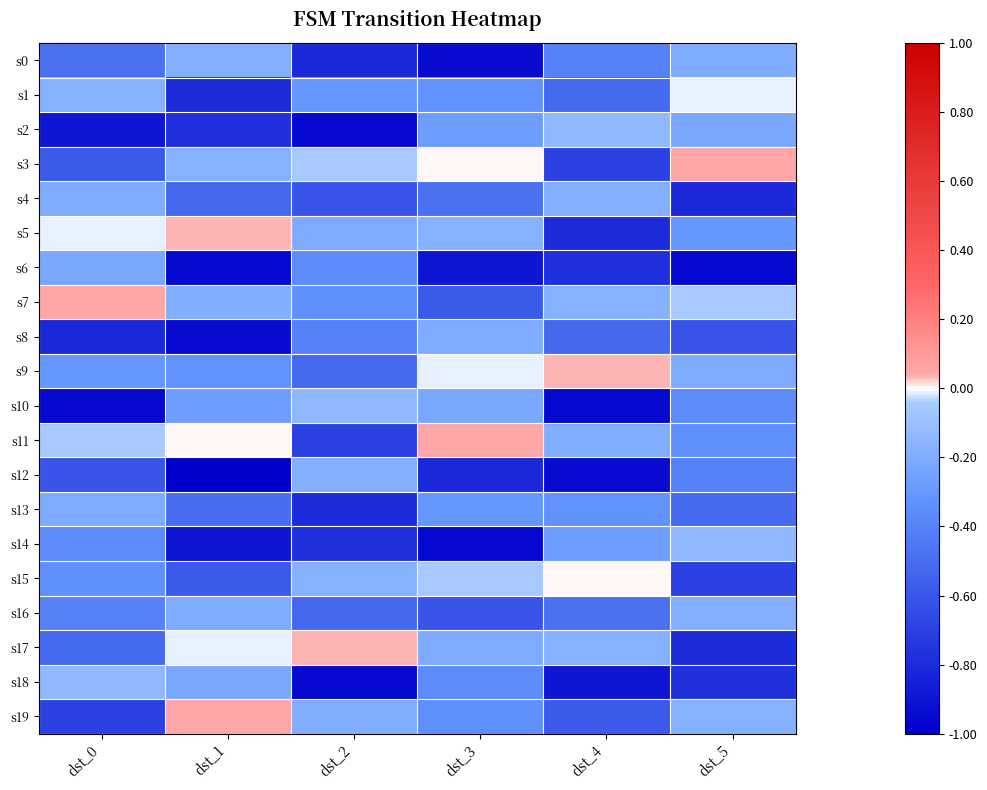

Reading left to right, transcribe all the data shown in this chart.

s0: dst_0=-0.5	dst_1=-0.2	dst_2=-0.8	dst_3=-0.9	dst_4=-0.4	dst_5=-0.2
s1: dst_0=-0.2	dst_1=-0.8	dst_2=-0.3	dst_3=-0.3	dst_4=-0.5	dst_5=-0.0
s2: dst_0=-0.9	dst_1=-0.8	dst_2=-1.0	dst_3=-0.3	dst_4=-0.1	dst_5=-0.2
s3: dst_0=-0.6	dst_1=-0.2	dst_2=-0.0	dst_3=0.0	dst_4=-0.7	dst_5=0.0
s4: dst_0=-0.2	dst_1=-0.5	dst_2=-0.6	dst_3=-0.5	dst_4=-0.2	dst_5=-0.8
s5: dst_0=-0.0	dst_1=0.0	dst_2=-0.2	dst_3=-0.2	dst_4=-0.8	dst_5=-0.3
s6: dst_0=-0.2	dst_1=-1.0	dst_2=-0.4	dst_3=-0.9	dst_4=-0.8	dst_5=-1.0
s7: dst_0=0.0	dst_1=-0.2	dst_2=-0.3	dst_3=-0.6	dst_4=-0.2	dst_5=-0.0
s8: dst_0=-0.8	dst_1=-0.9	dst_2=-0.4	dst_3=-0.2	dst_4=-0.5	dst_5=-0.6
s9: dst_0=-0.3	dst_1=-0.3	dst_2=-0.5	dst_3=-0.0	dst_4=0.0	dst_5=-0.2
s10: dst_0=-1.0	dst_1=-0.3	dst_2=-0.1	dst_3=-0.2	dst_4=-1.0	dst_5=-0.4
s11: dst_0=-0.0	dst_1=0.0	dst_2=-0.7	dst_3=0.0	dst_4=-0.2	dst_5=-0.3
s12: dst_0=-0.6	dst_1=-1.0	dst_2=-0.2	dst_3=-0.8	dst_4=-0.9	dst_5=-0.4
s13: dst_0=-0.2	dst_1=-0.5	dst_2=-0.8	dst_3=-0.3	dst_4=-0.3	dst_5=-0.5
s14: dst_0=-0.4	dst_1=-0.9	dst_2=-0.8	dst_3=-1.0	dst_4=-0.3	dst_5=-0.1
s15: dst_0=-0.3	dst_1=-0.6	dst_2=-0.2	dst_3=-0.0	dst_4=0.0	dst_5=-0.7
s16: dst_0=-0.4	dst_1=-0.2	dst_2=-0.5	dst_3=-0.6	dst_4=-0.5	dst_5=-0.2
s17: dst_0=-0.5	dst_1=-0.0	dst_2=0.0	dst_3=-0.2	dst_4=-0.2	dst_5=-0.8
s18: dst_0=-0.1	dst_1=-0.2	dst_2=-1.0	dst_3=-0.4	dst_4=-0.9	dst_5=-0.8
s19: dst_0=-0.7	dst_1=0.0	dst_2=-0.2	dst_3=-0.3	dst_4=-0.6	dst_5=-0.2